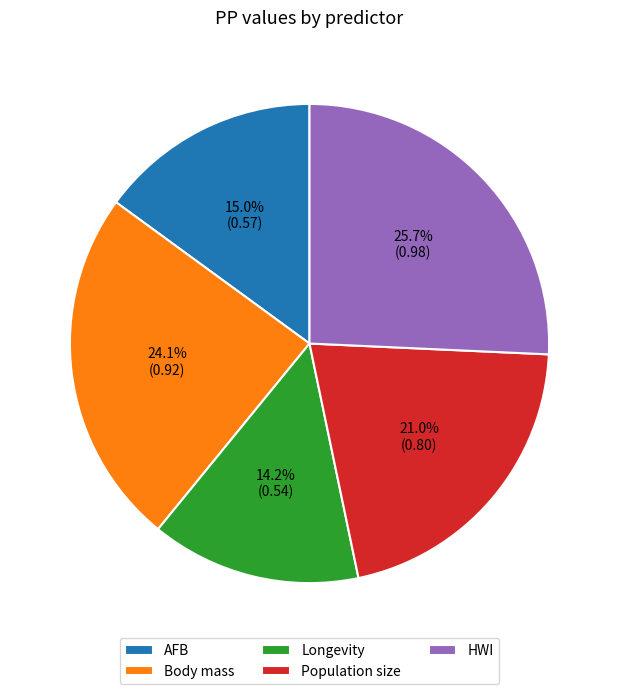

Rank the categories by value from lowest to highest.

Longevity, AFB, Population size, Body mass, HWI